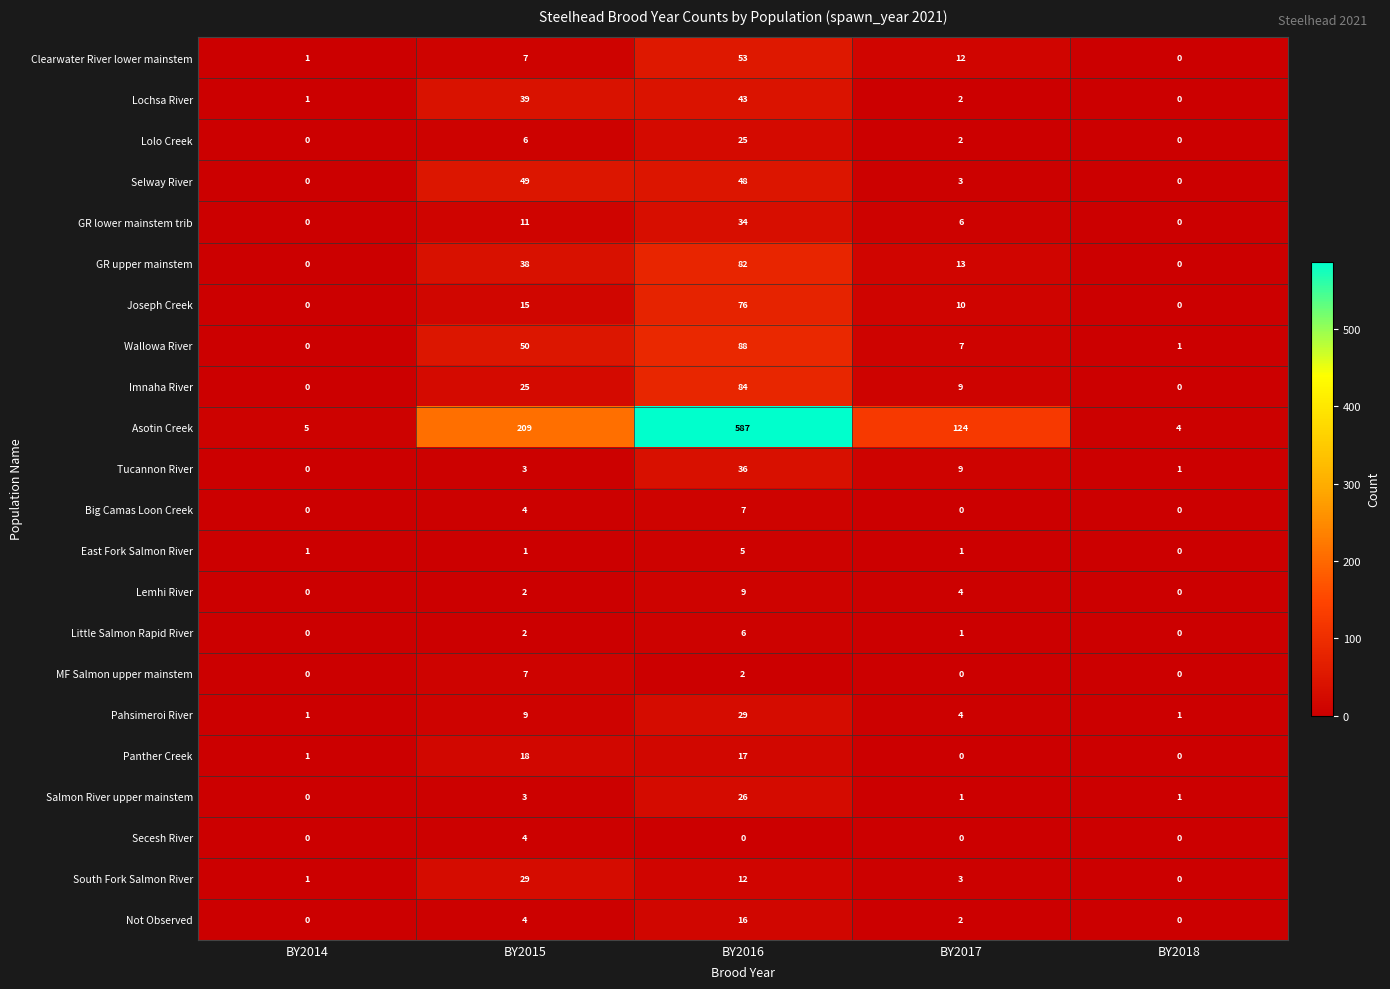

What is the spread (max minus min) of values at BY2016?

587